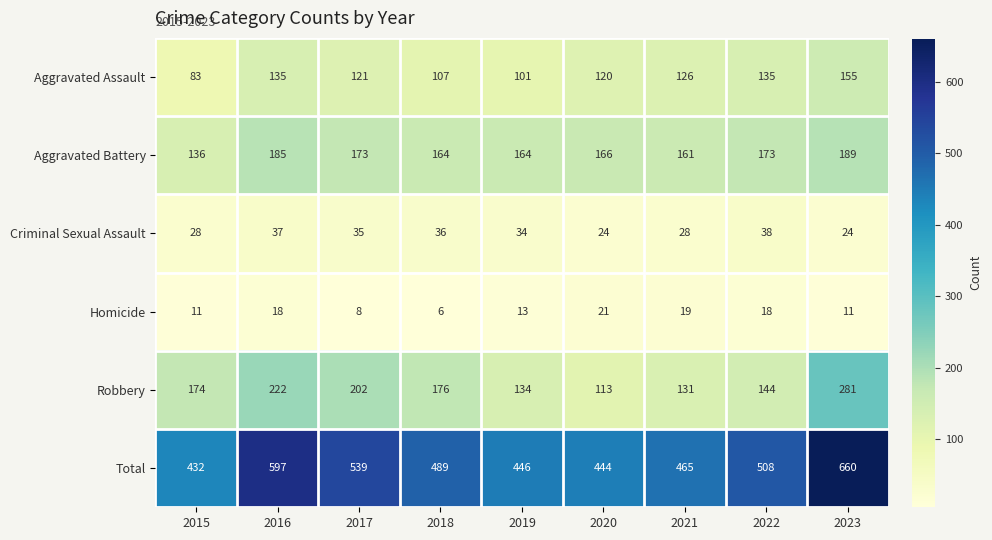

What is the sum of all Robbery values?

1577